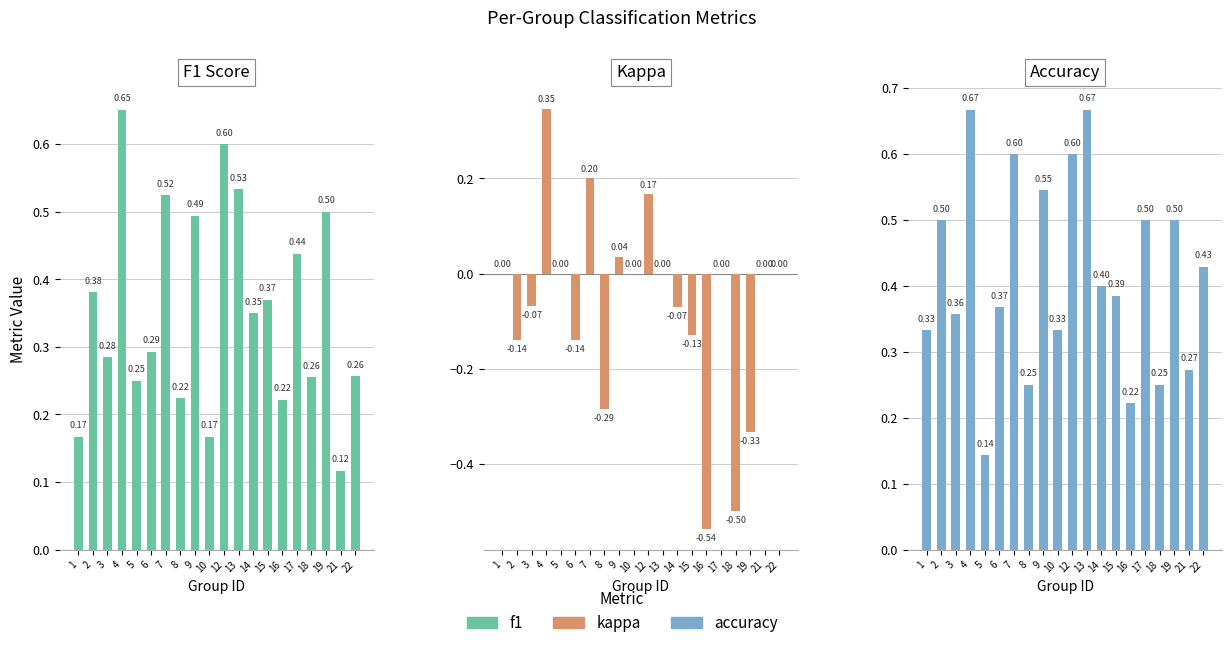

Between 18 and 22, which series saw the biggest shift?

kappa